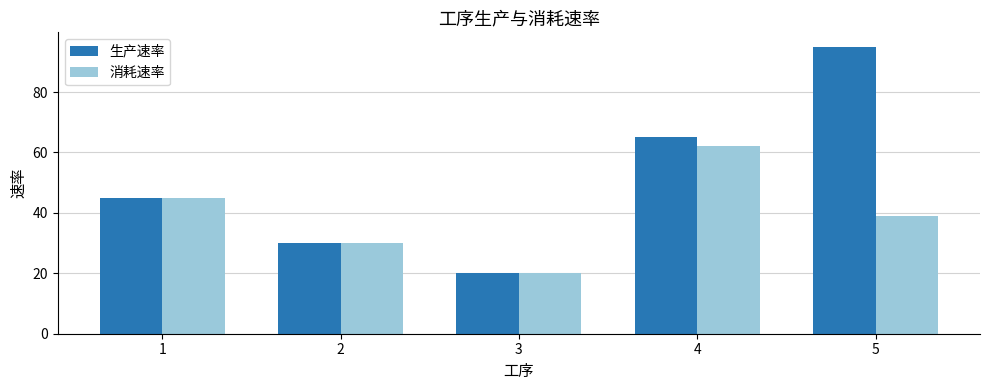

What is the lowest value of the 消耗速率 series?

20